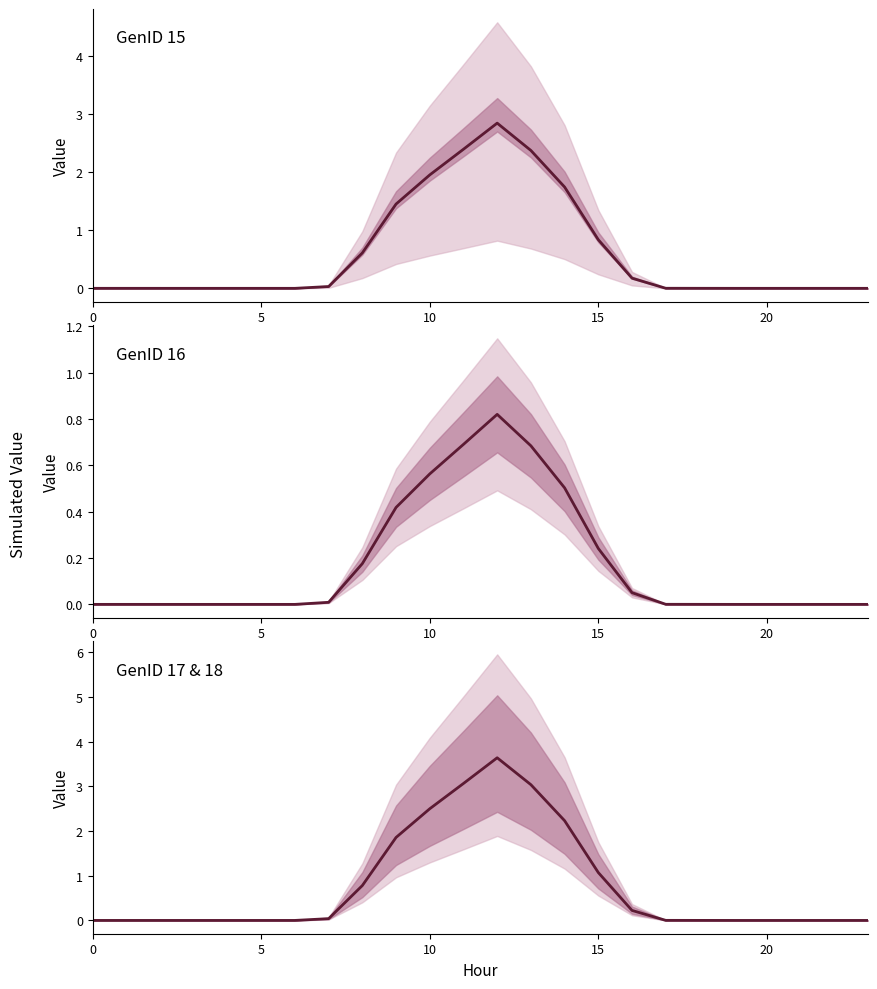

At 23, list the series in order from smallest to largest.

Mean, GenID 16, Mean (17-18)